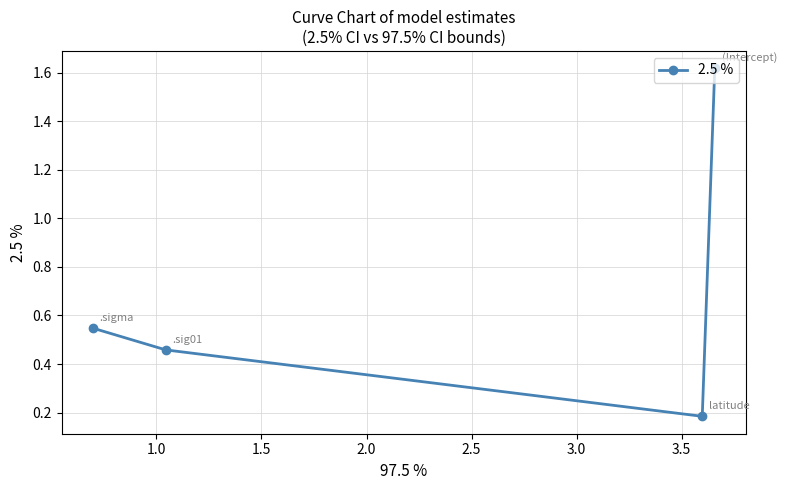

How many values are between 0 and 1?

3